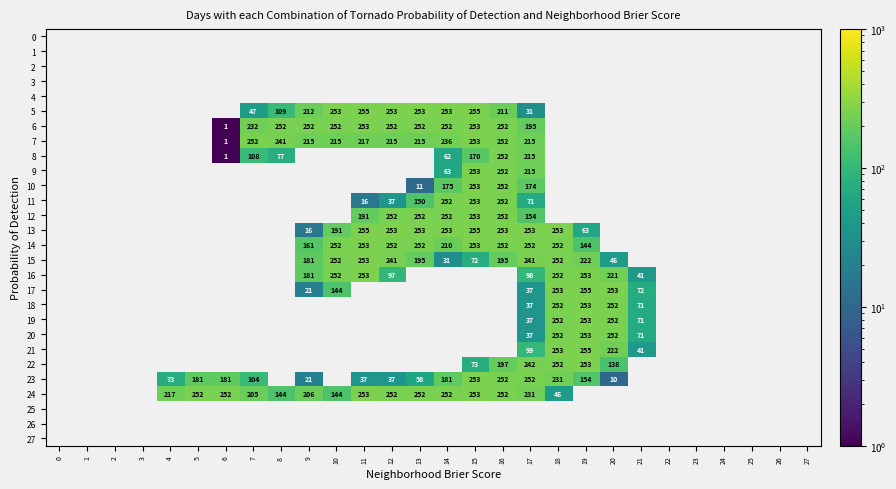

At how many categories does at least one series exceed 27?

18